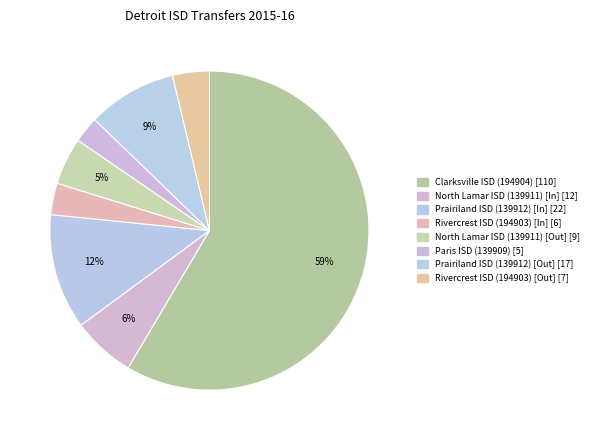

Is it true that Prairiland ISD (139912) [In] is 12% of the pie?

True